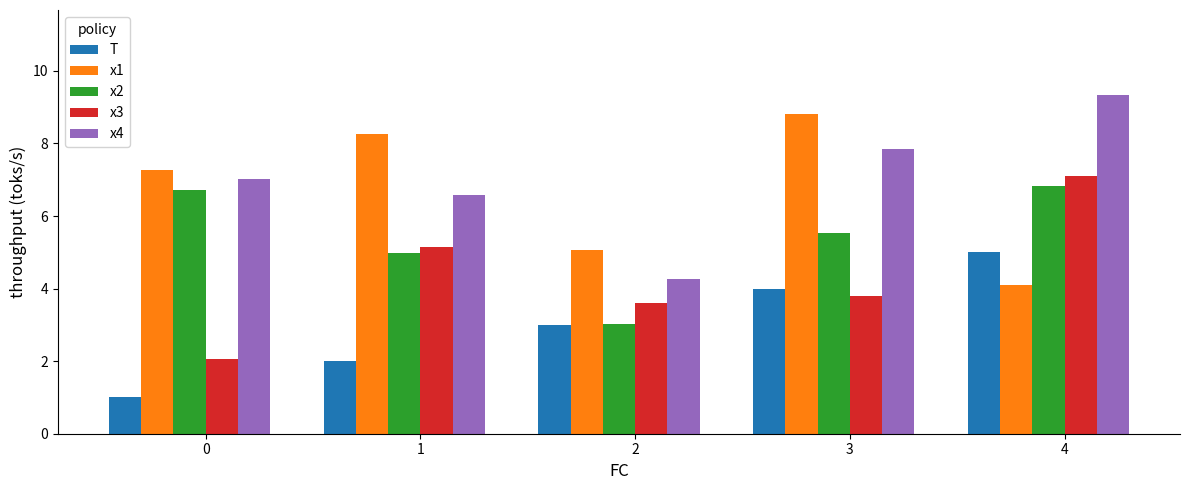

Between 1 and 3, which series saw the biggest shift?

T